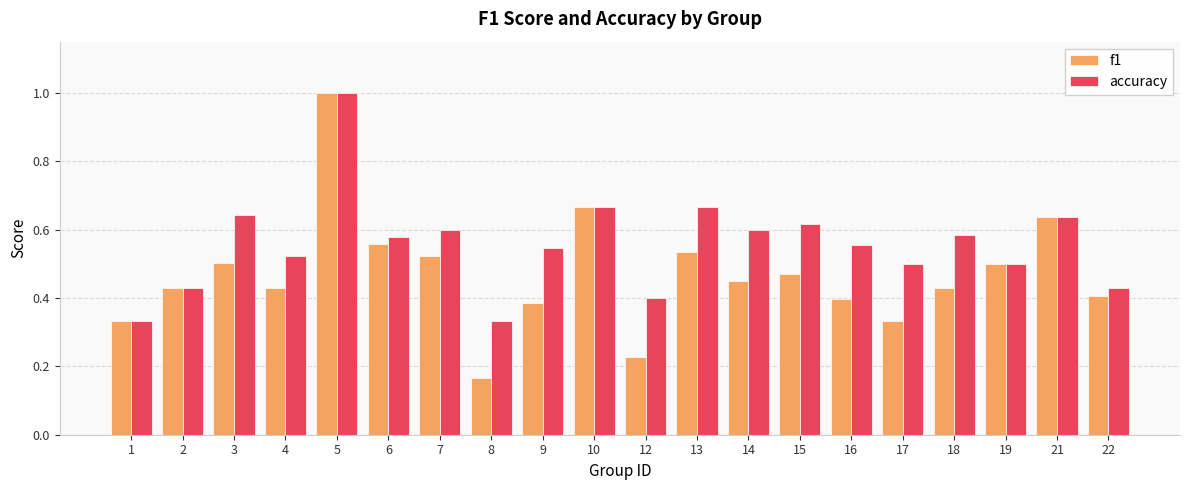

What is the difference between the maximum and minimum values in the f1 series?

0.8